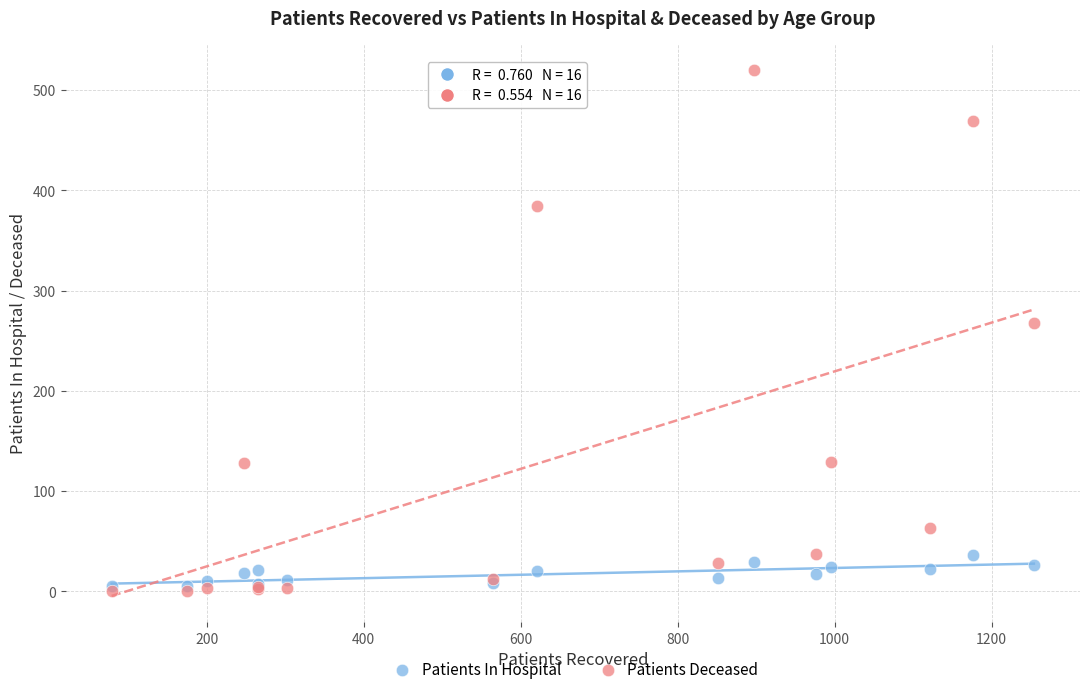

Across all series, what Y value is closest to 260?

268